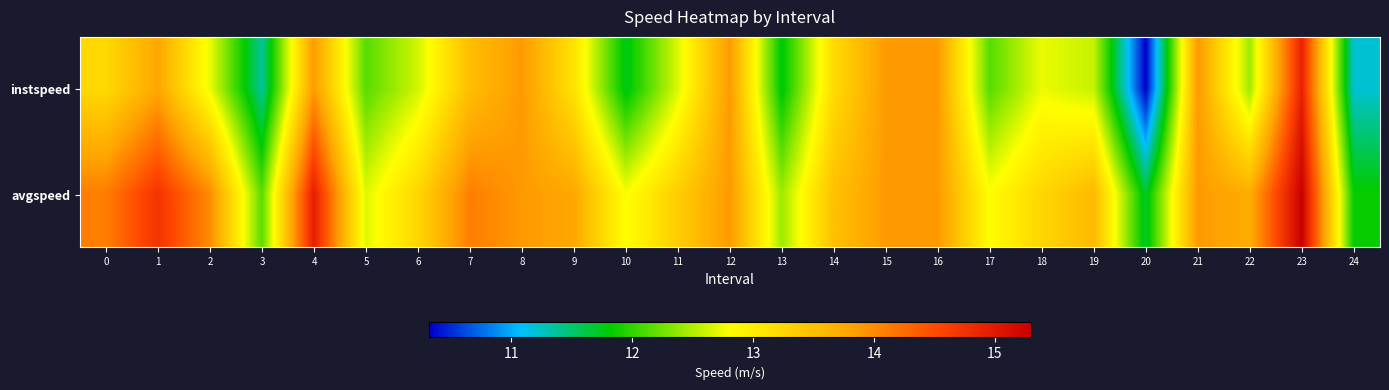

List the series in order of their peak value, highest first.

avgspeed, instspeed